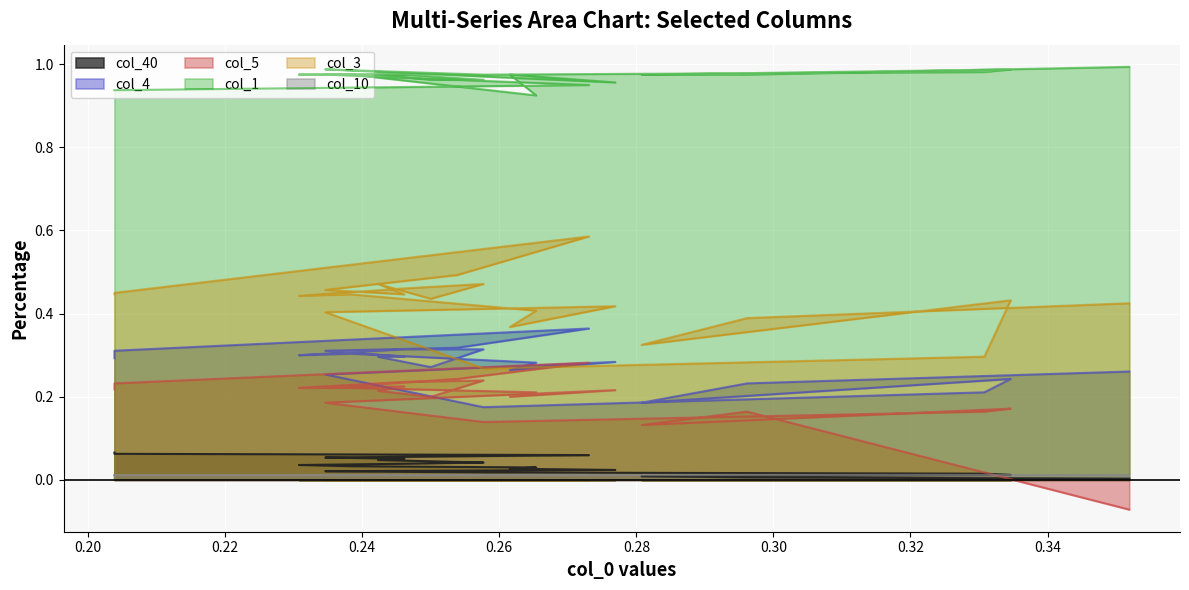

True or false: col_5 and col_1 cross at least once.

False